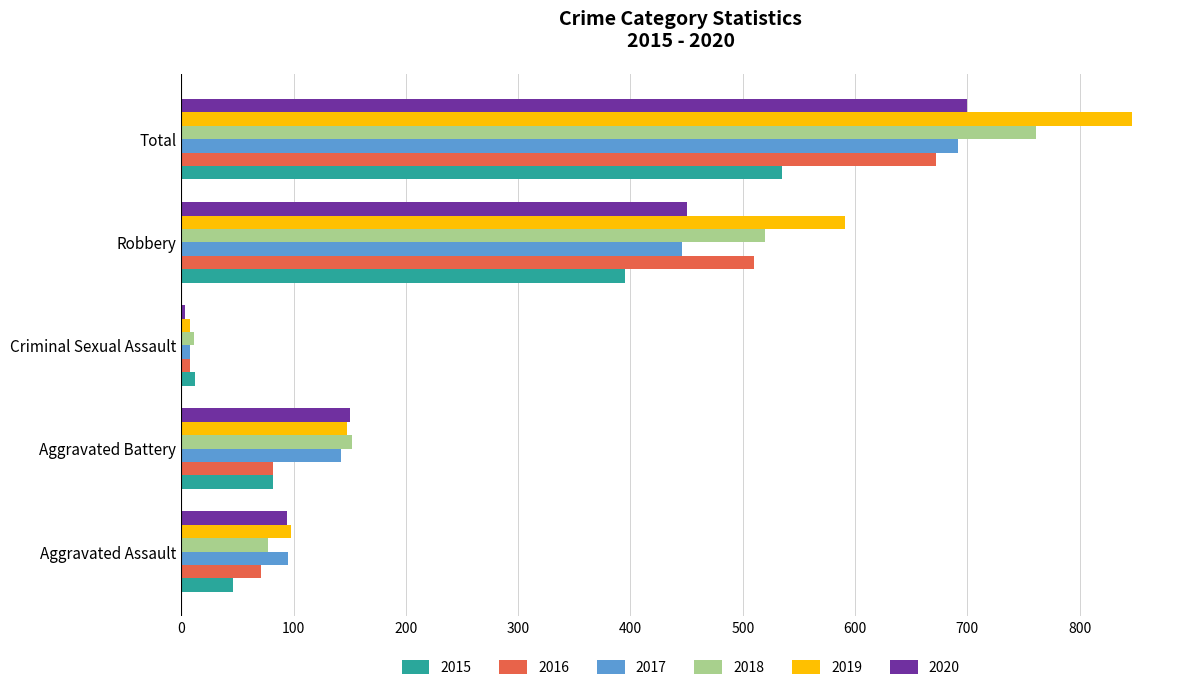

List the labels in order of 2015 value, smallest first.

Criminal Sexual Assault, Aggravated Assault, Aggravated Battery, Robbery, Total